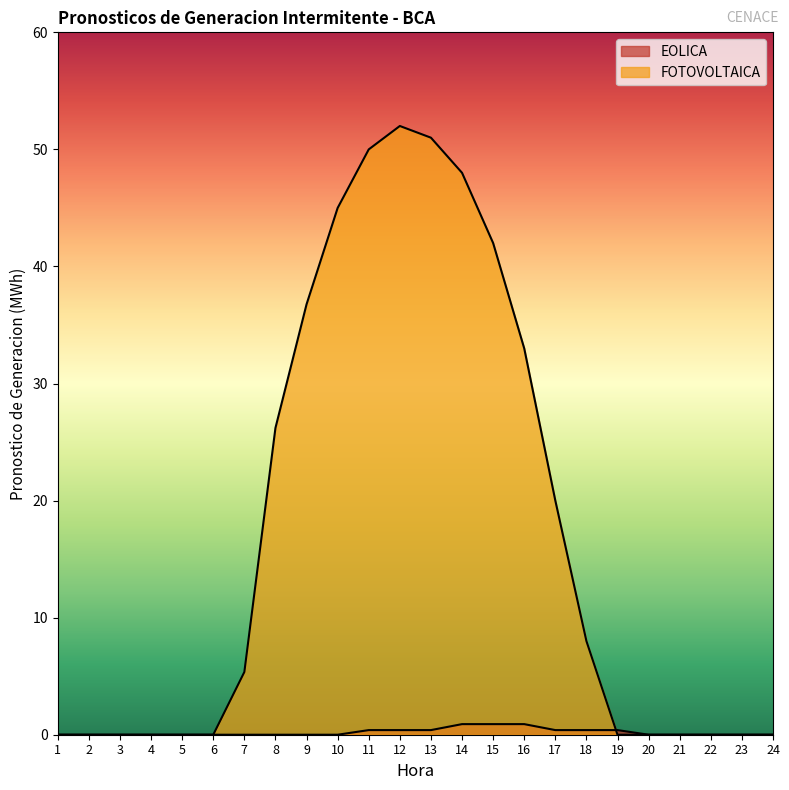

True or false: EOLICA has more than 2 points higher than both neighbors.

False